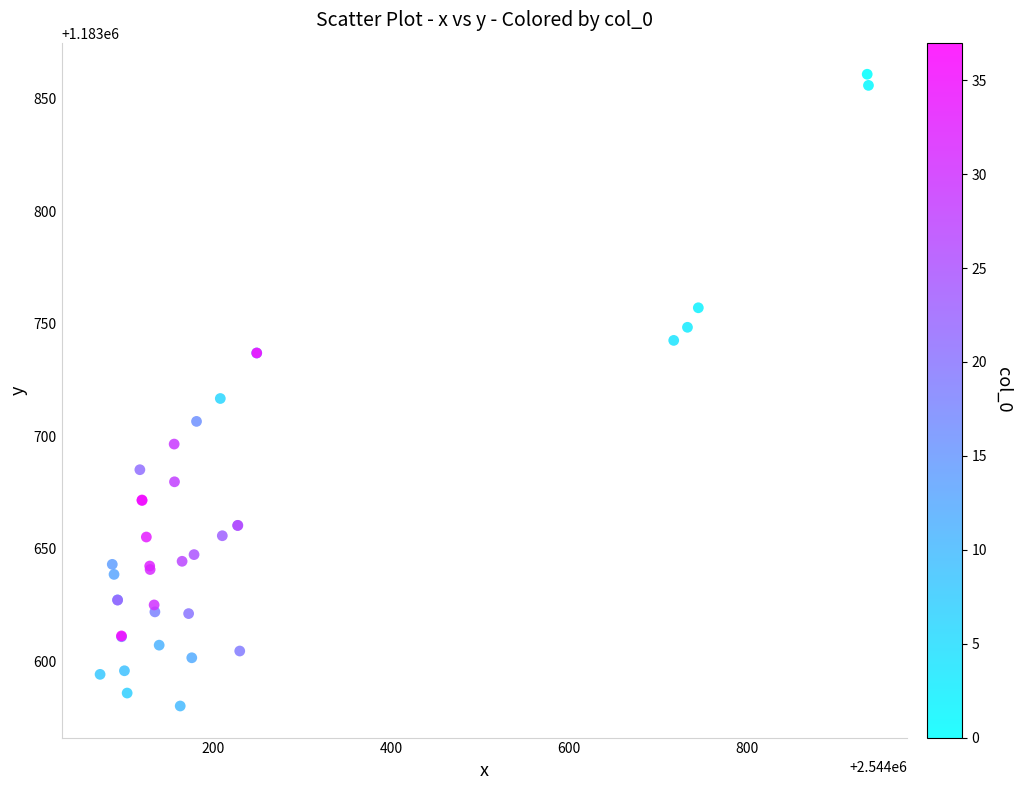

What Y value in the scatter plot is closest to 1183720?

1183716.8